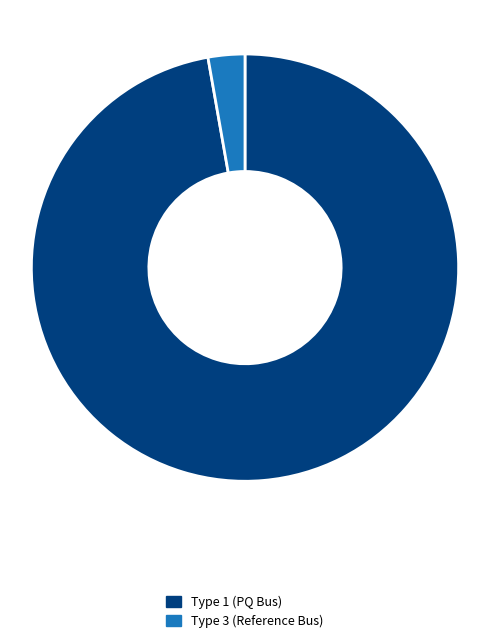

How many segments does this pie chart have?

2